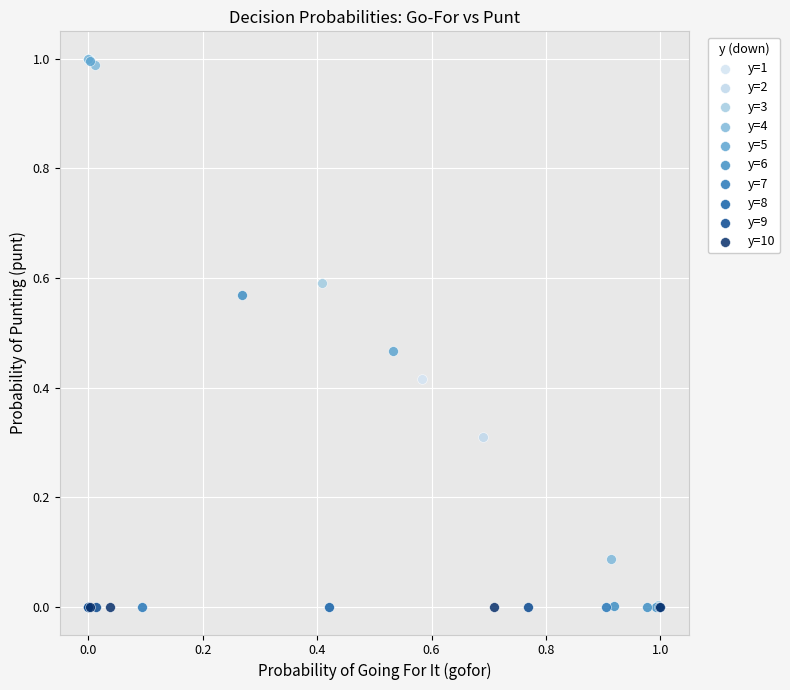

What are all the series names shown in the legend?

y=1, y=2, y=3, y=4, y=5, y=6, y=7, y=8, y=9, y=10